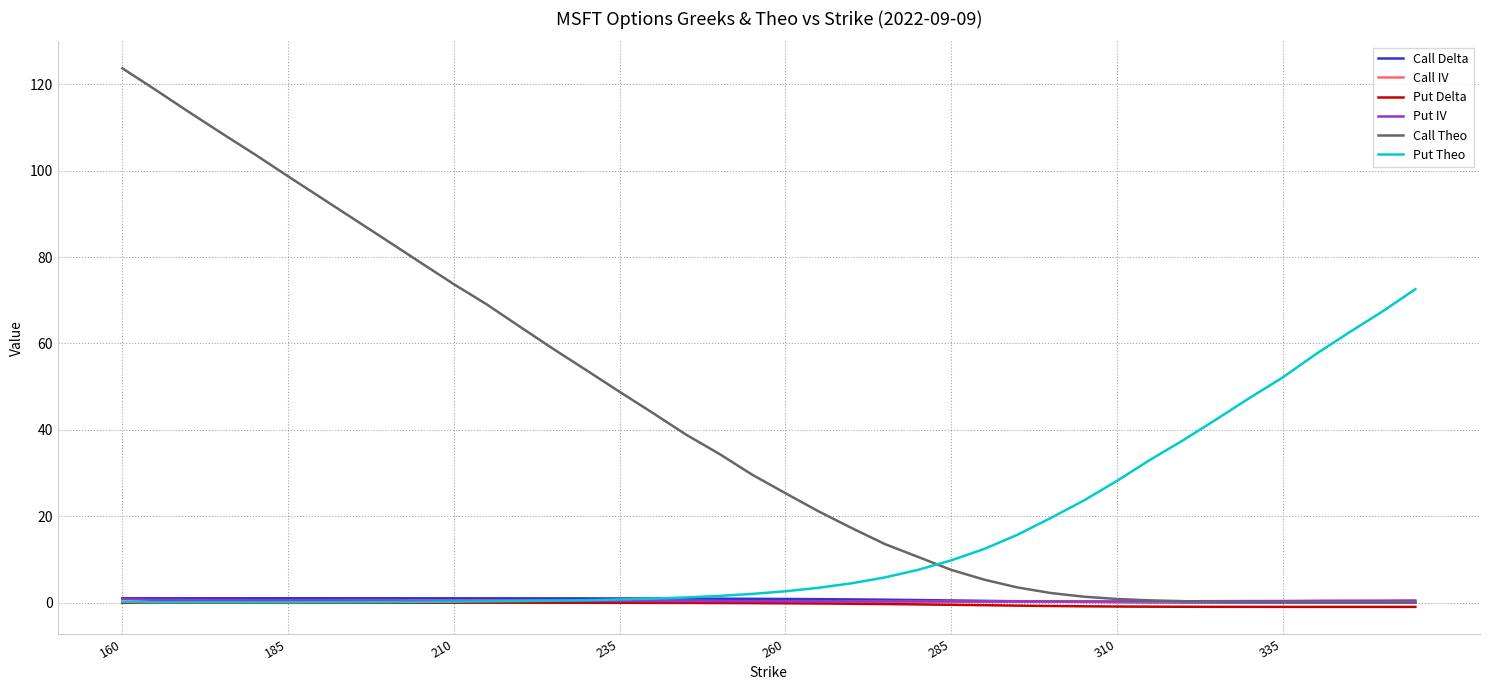

Which series has the largest total across all categories?

Call Theo